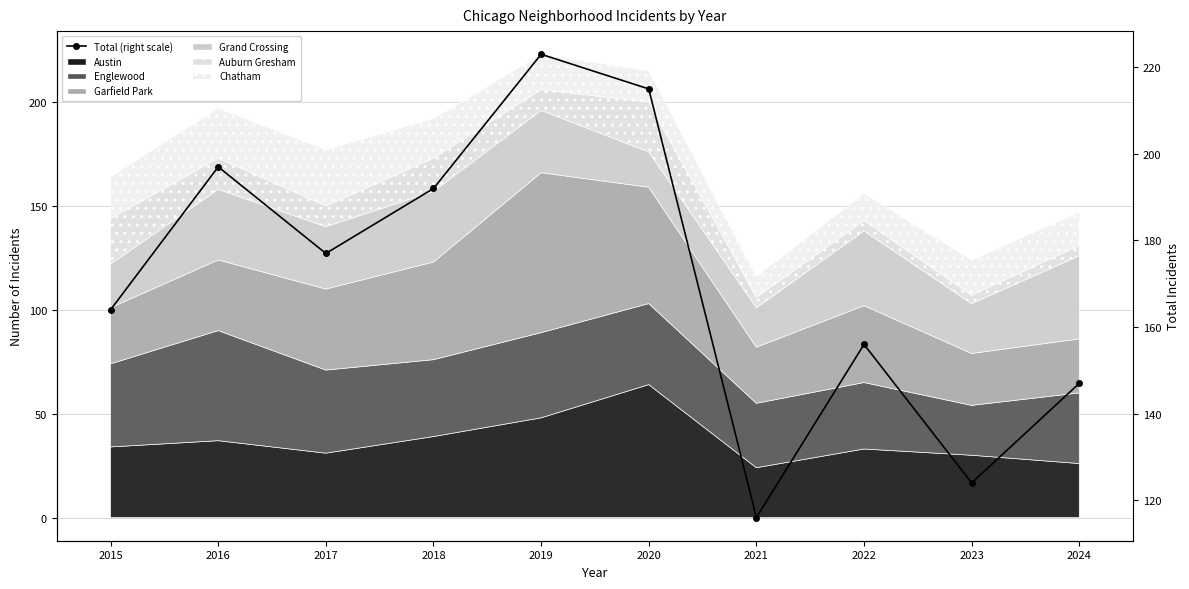

What is the greatest value displayed?

223